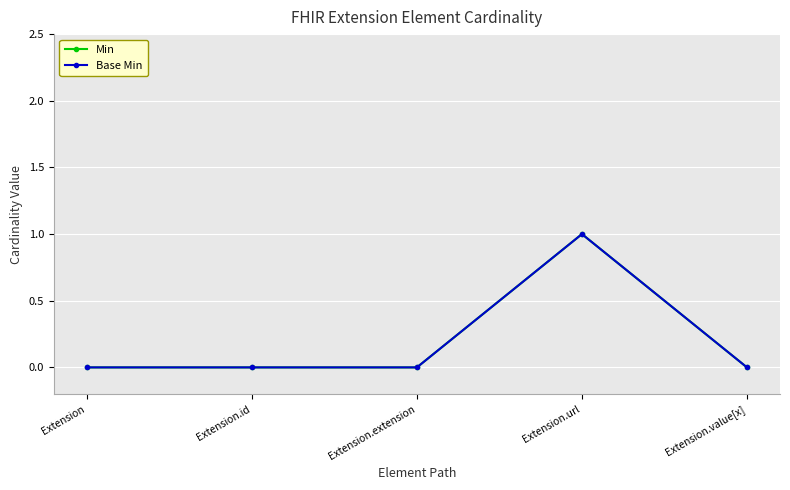

How many interior local peaks does the Min series have?

1